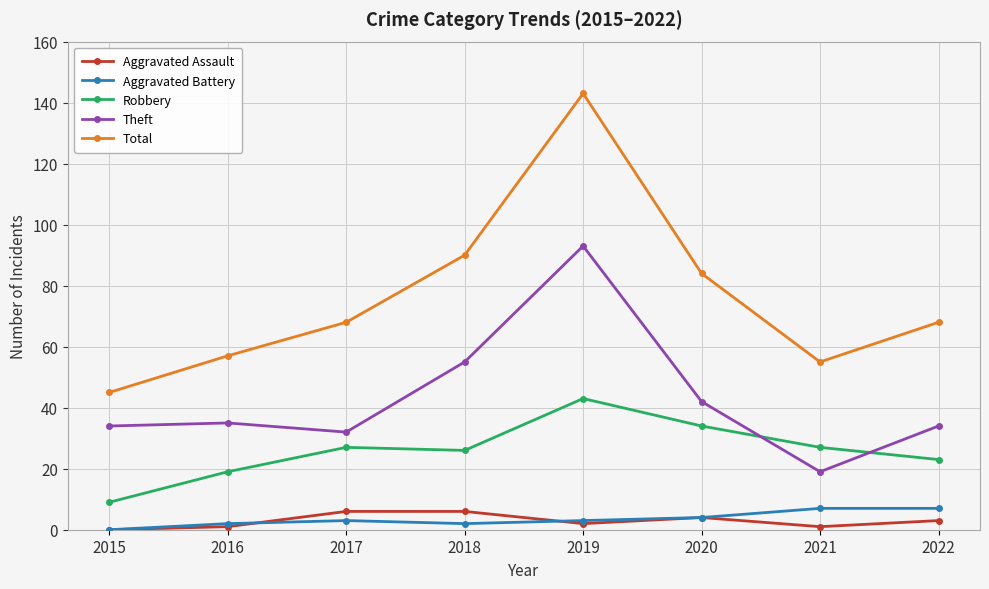

True or false: Theft has more than 0 interior local peaks.

True